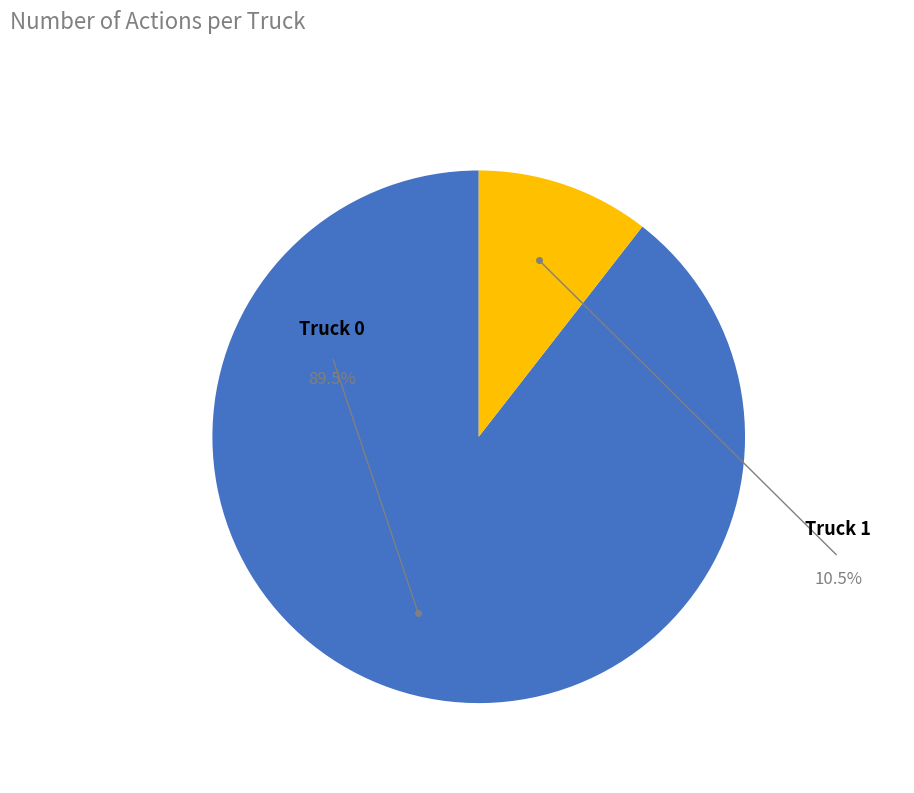

Is there a majority slice in this chart?

Yes